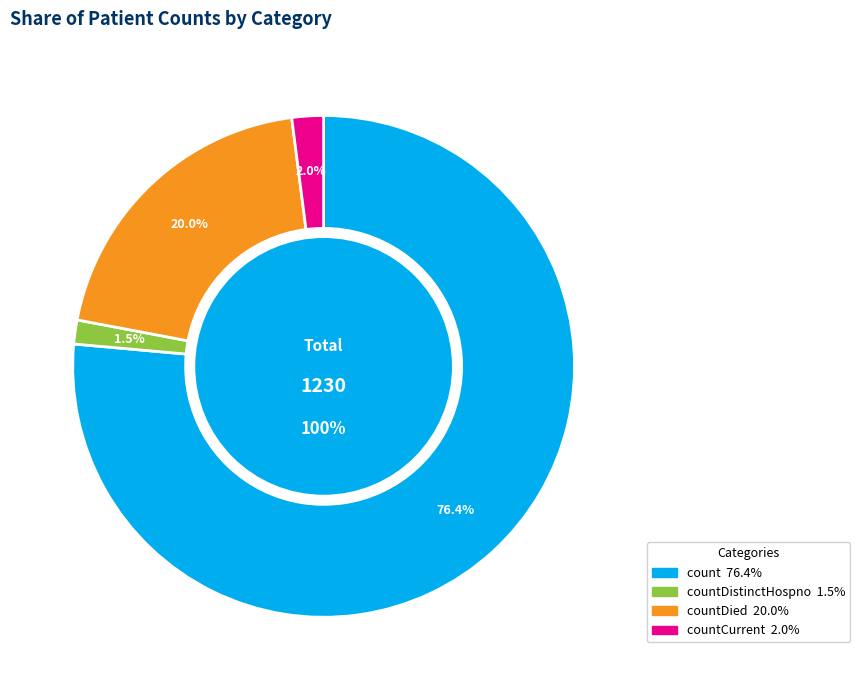

Count the number of slices in the pie.

5